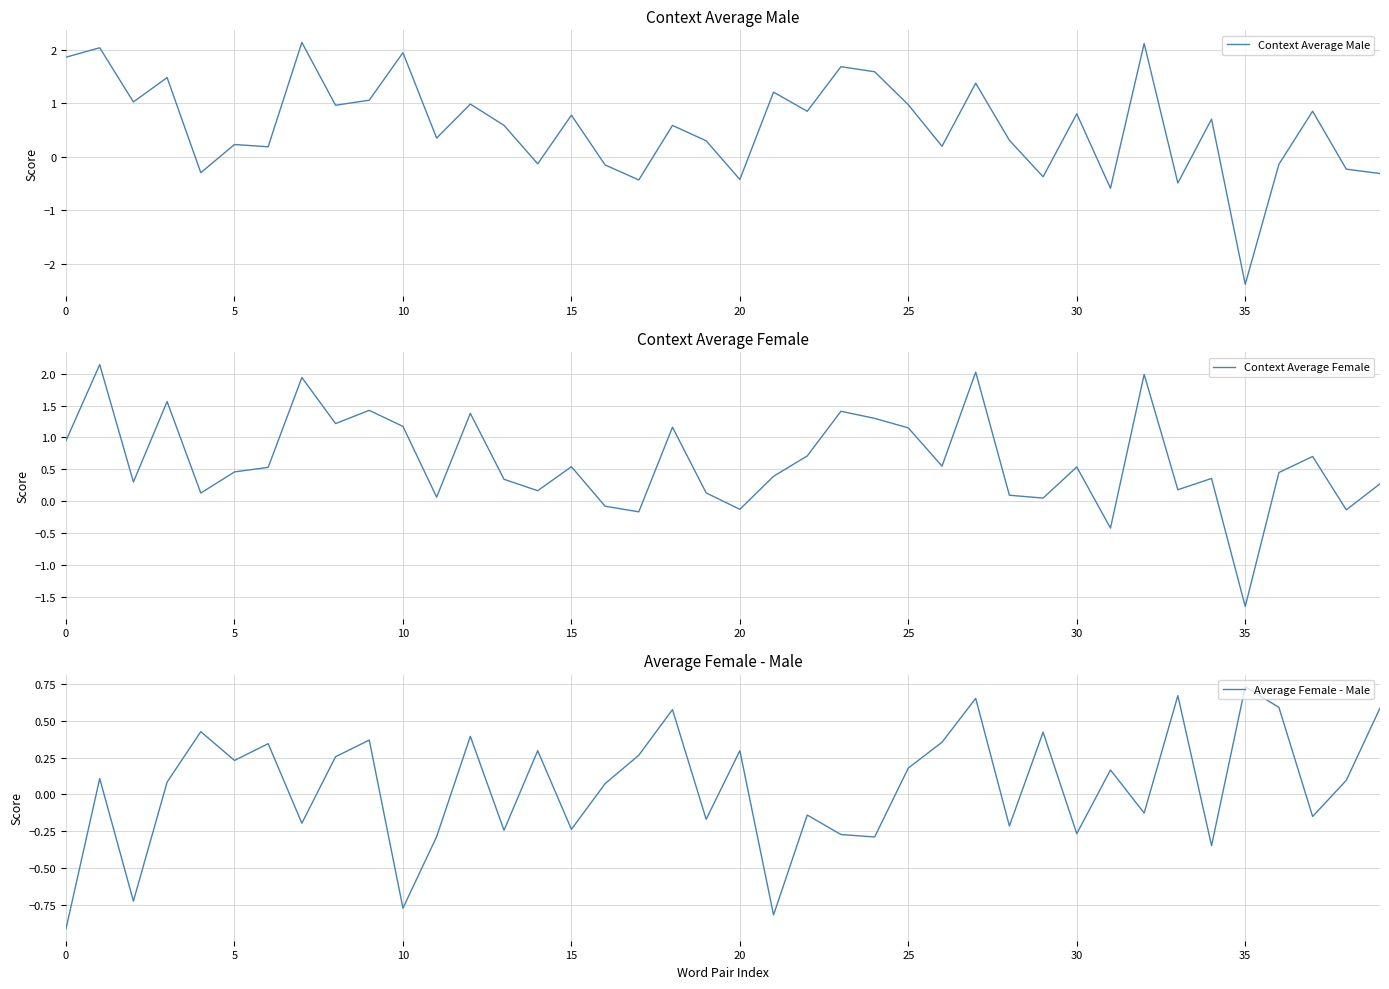

What is the label of the 7th point from the right?

33